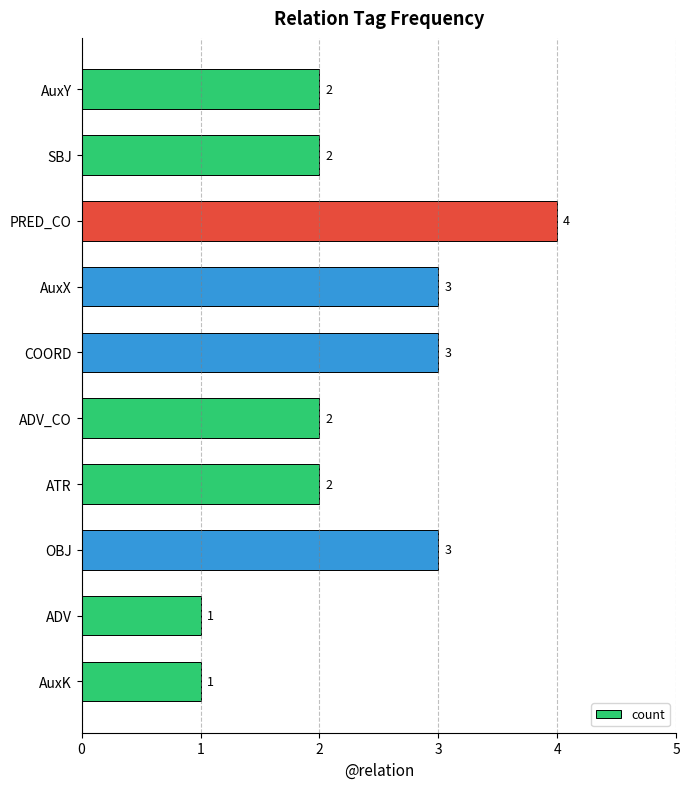

What is the average value?

2